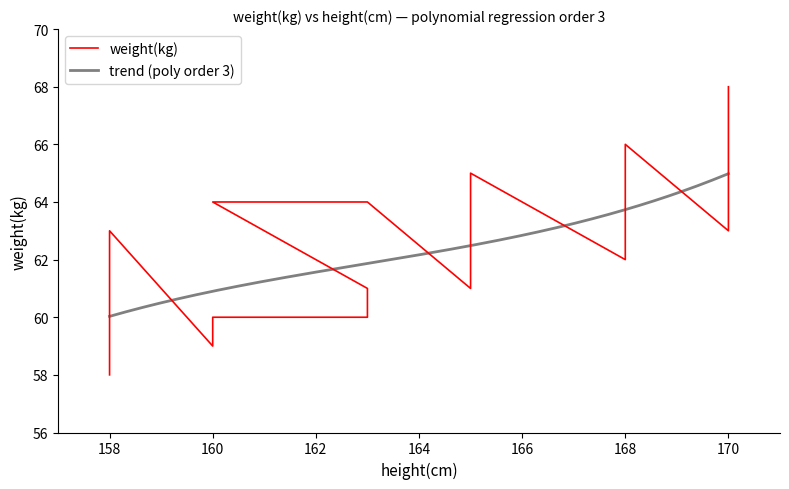

The chart shows a value of 37 at 165. True or false?

False